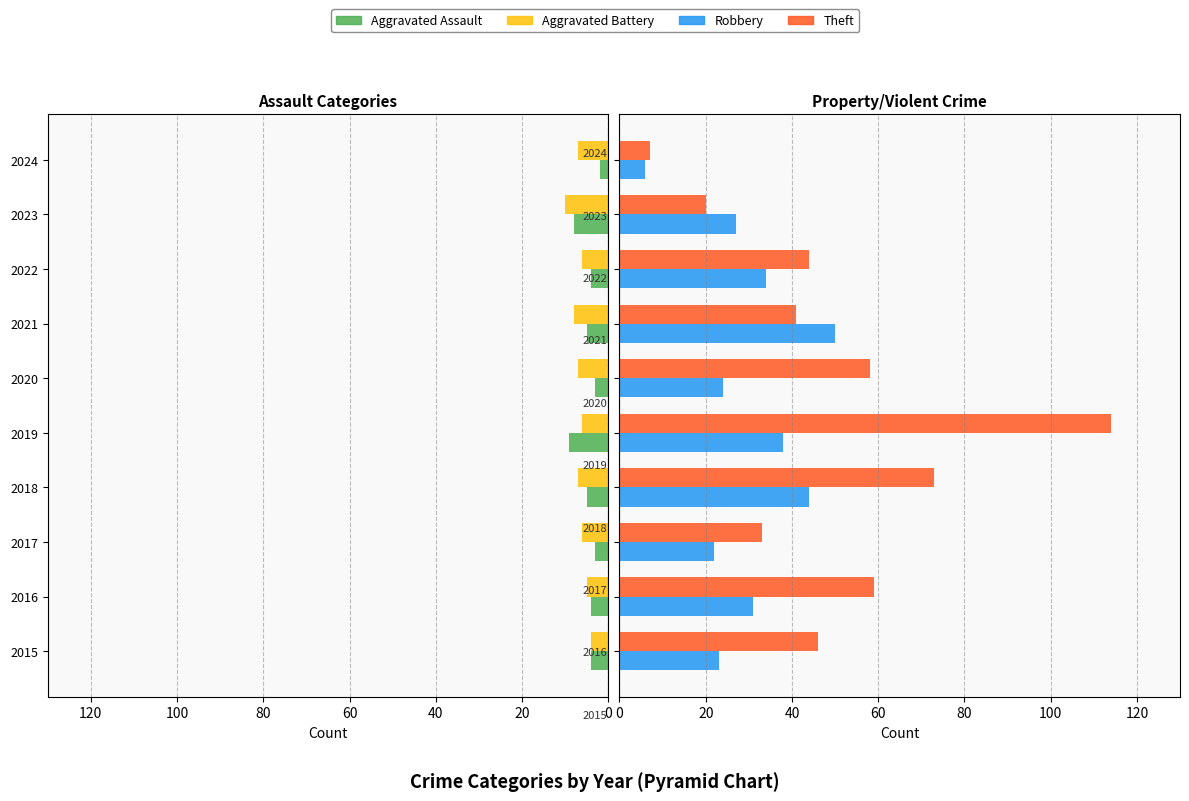

True or false: Theft has a value of 33 at 2017.

True